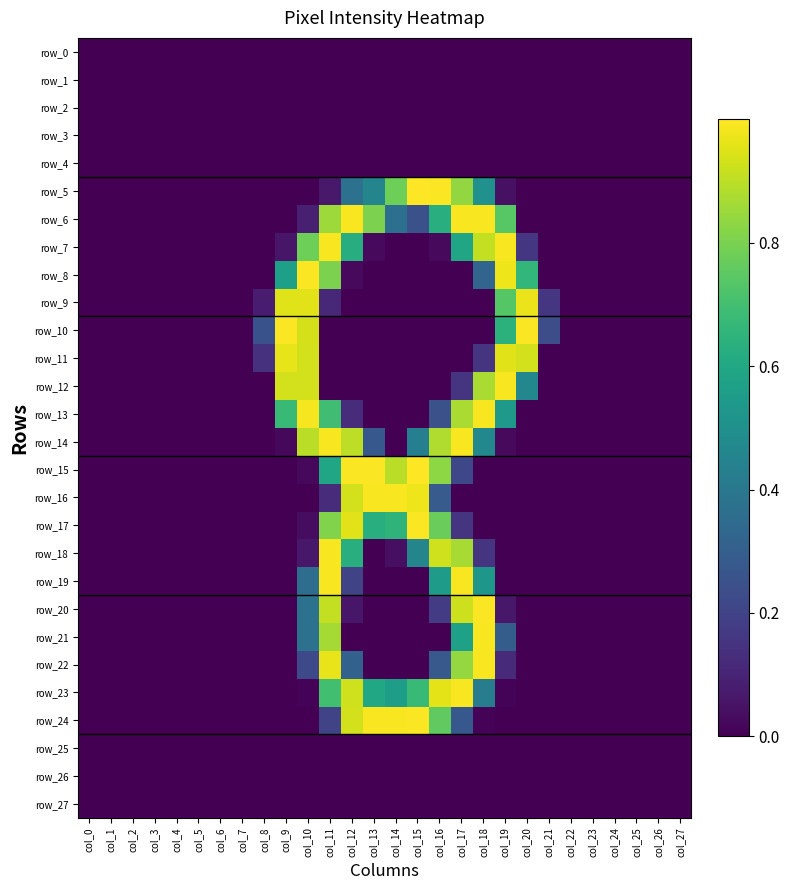

Rank the series at col_18 from highest to lowest value.

row_20, row_6, row_13, row_21, row_22, row_7, row_12, row_19, row_5, row_14, row_23, row_8, row_11, row_18, row_24, row_0, row_1, row_2, row_3, row_4, row_9, row_10, row_15, row_16, row_17, row_25, row_26, row_27